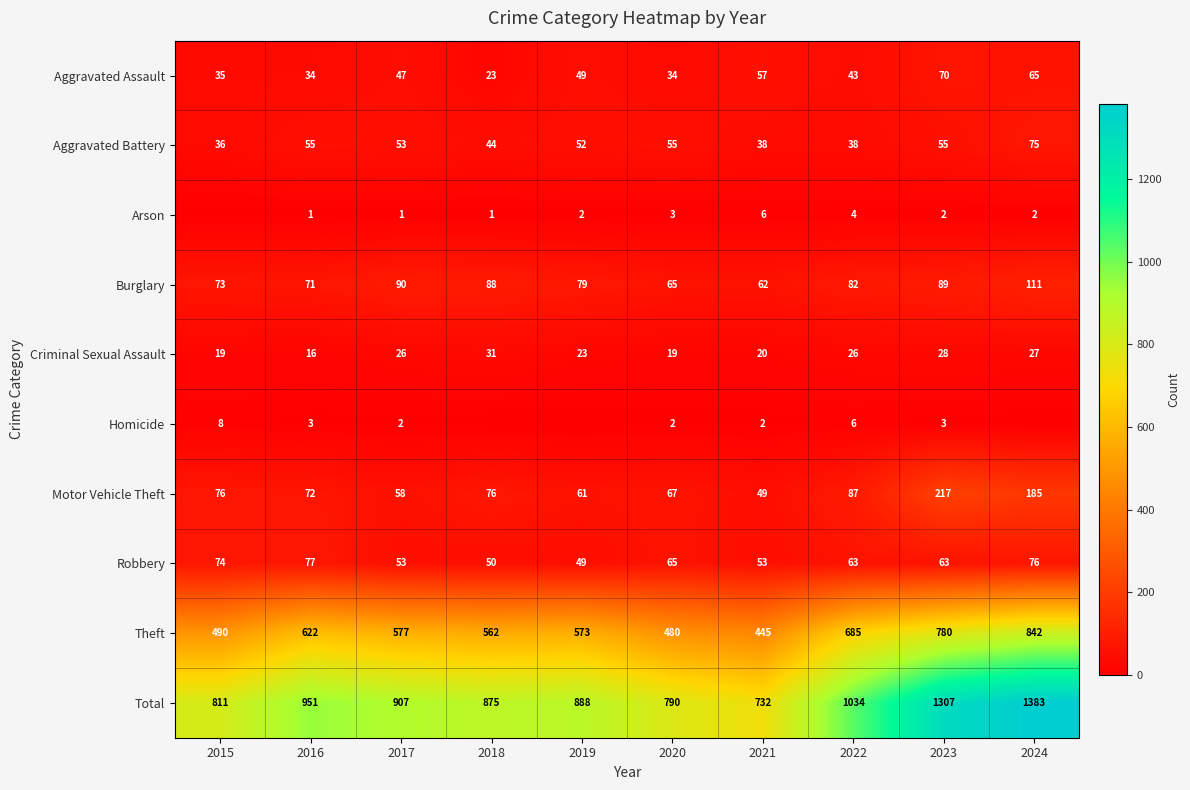

The Arson series shows 3 at 2024. True or false?

False